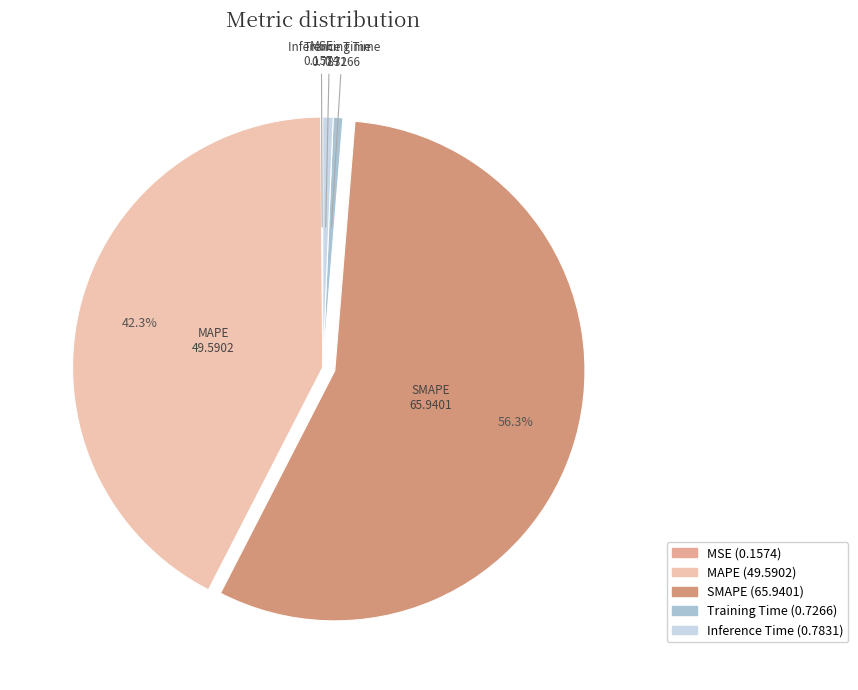

Does SMAPE represent more than half of the total?

Yes